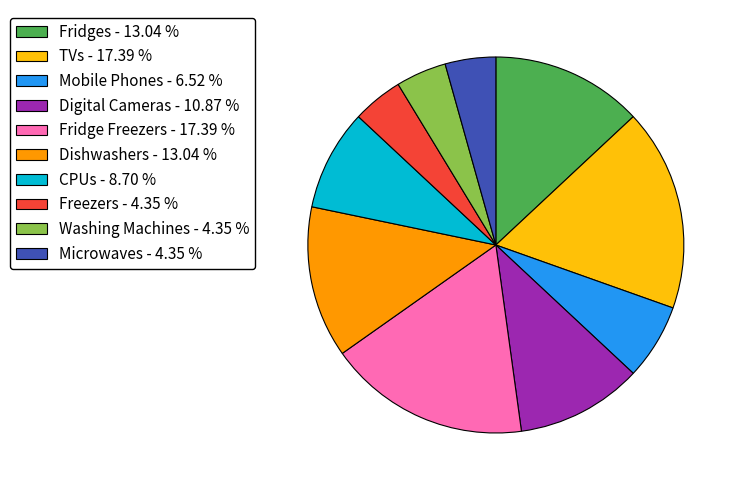

Do Washing Machines - 4.35 % and Fridges - 13.04 % together represent more than half of the pie?

No